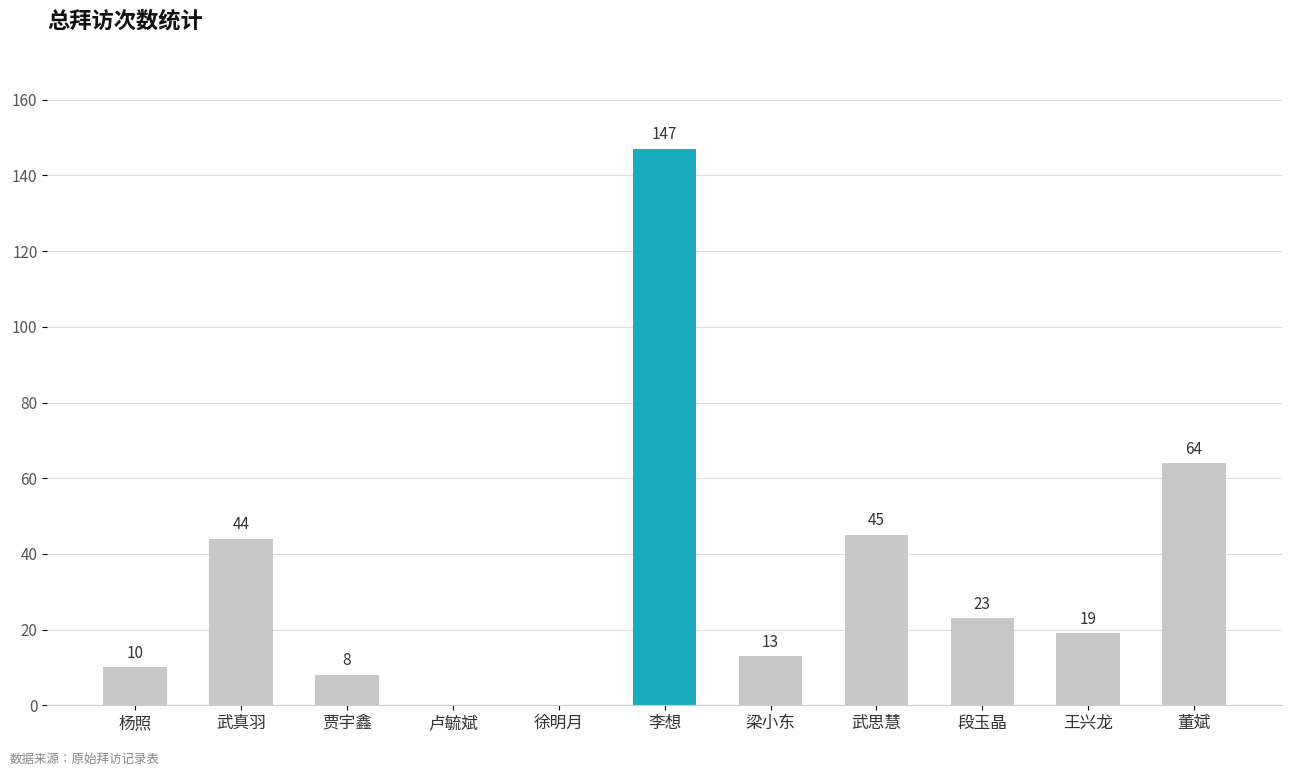

What is the sum of all values?

373